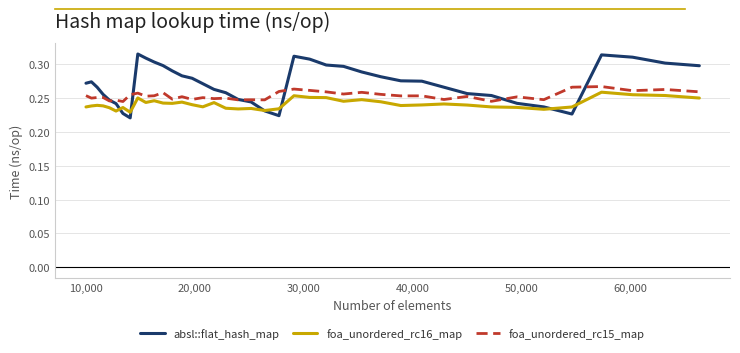

Which series has the largest total across all categories?

absl::flat_hash_map